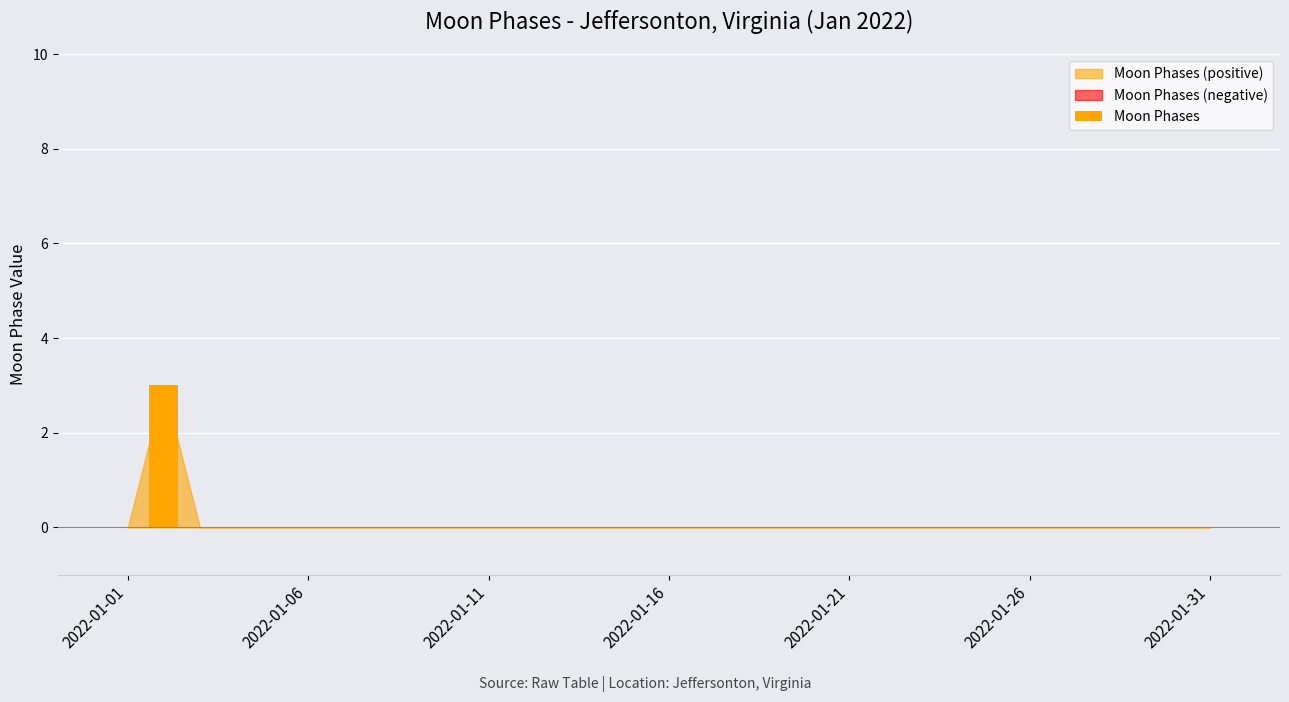

What is the maximum value shown in the chart?

3